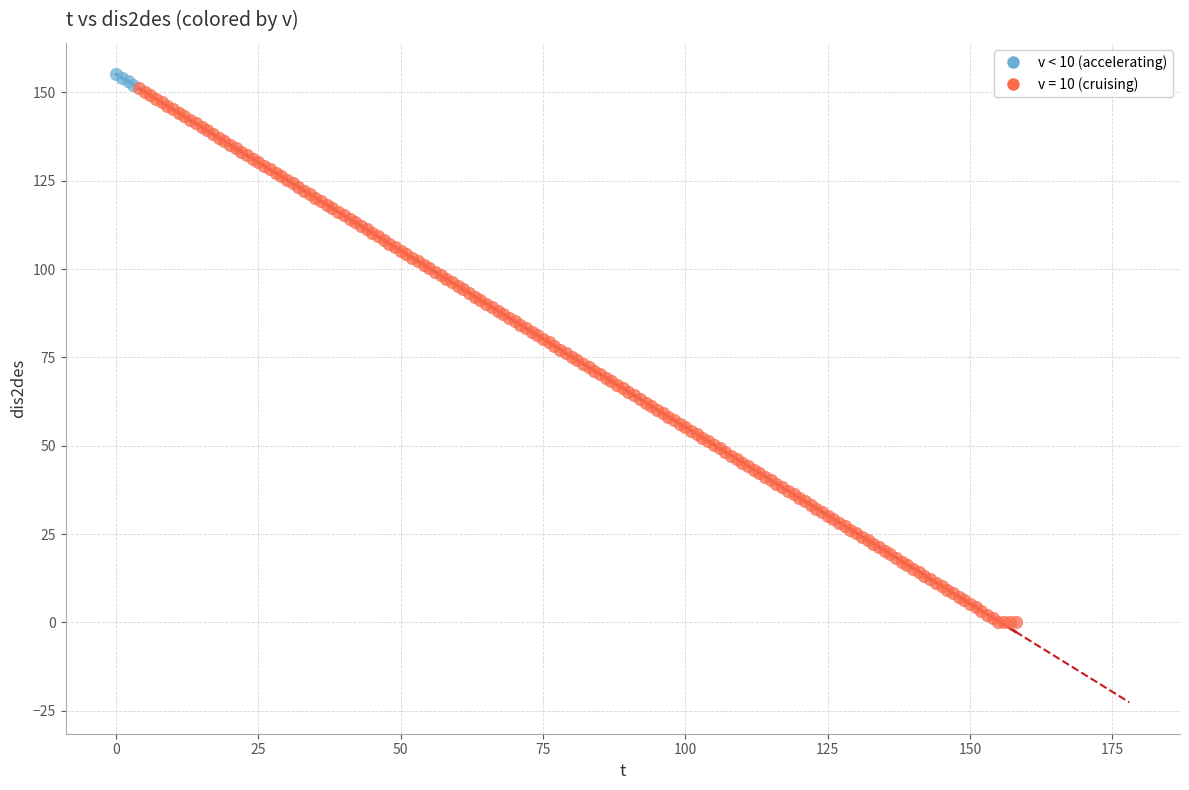

Which series has the widest spread of Y values?

v = 10 (cruising)